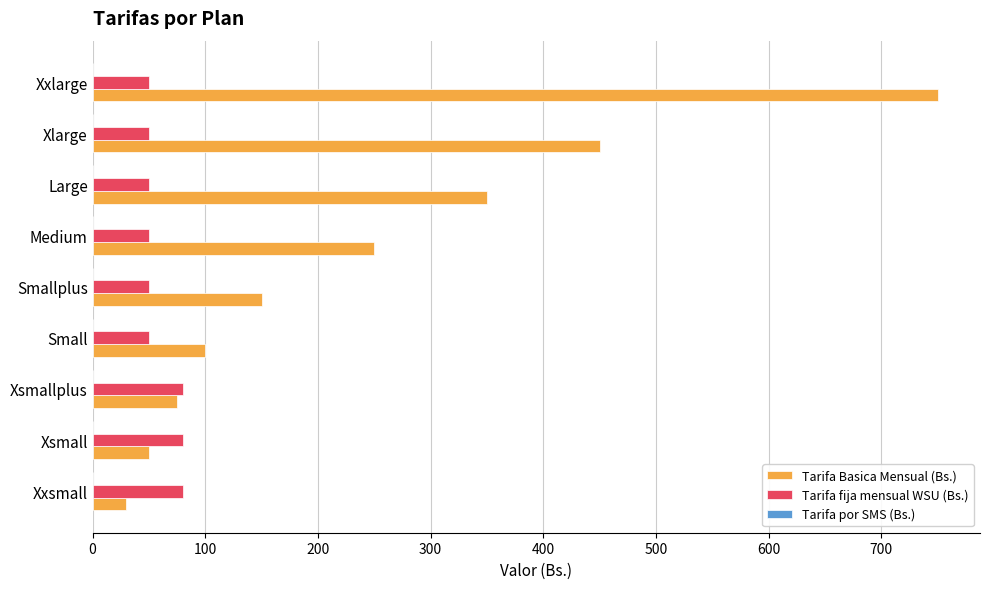

The value of Tarifa fija mensual WSU (Bs.) at Xsmallplus is 34.9. True or false?

False